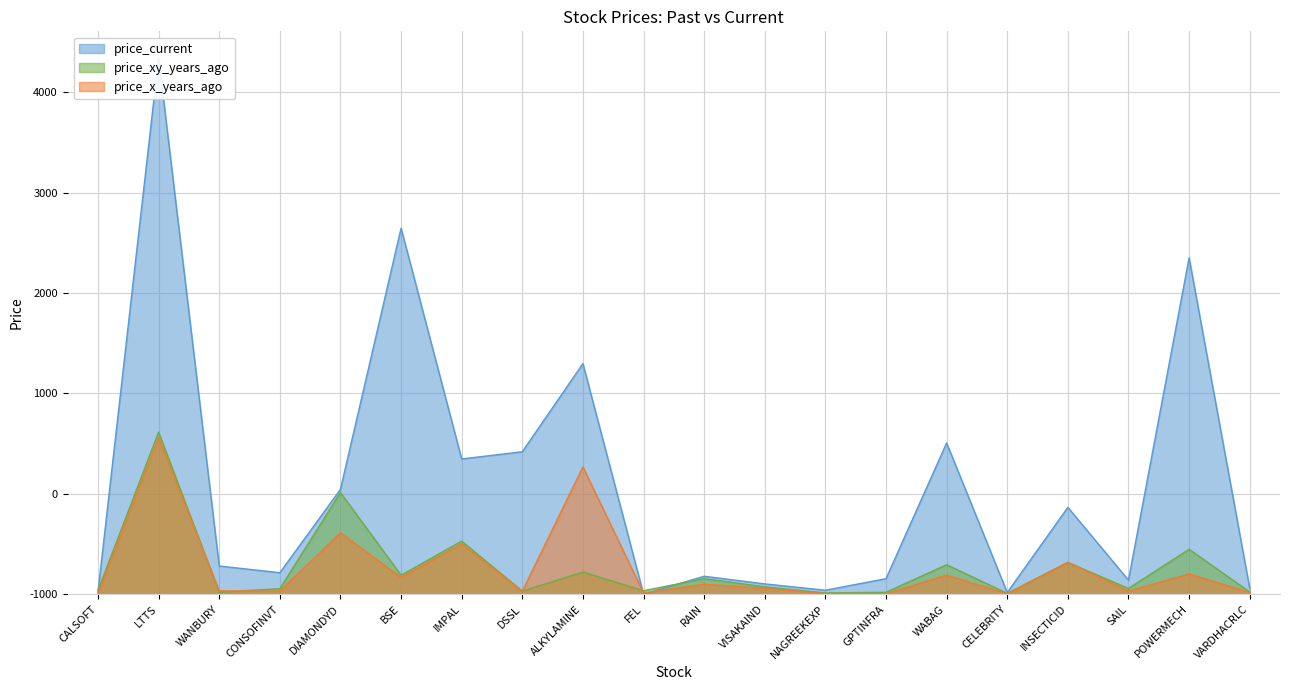

What is the difference between the second highest and second lowest values in the price_xy_years_ago series?

10.0